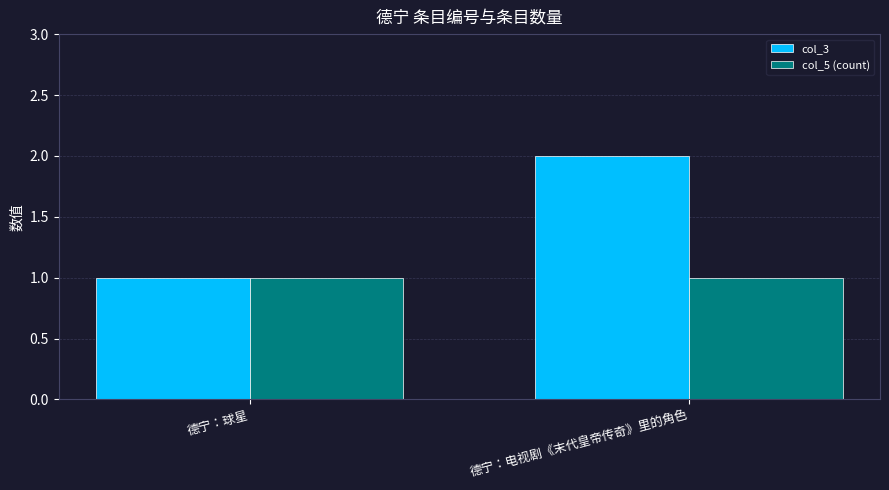

What position from the right is 德宁：电视剧《末代皇帝传奇》里的角色?

1